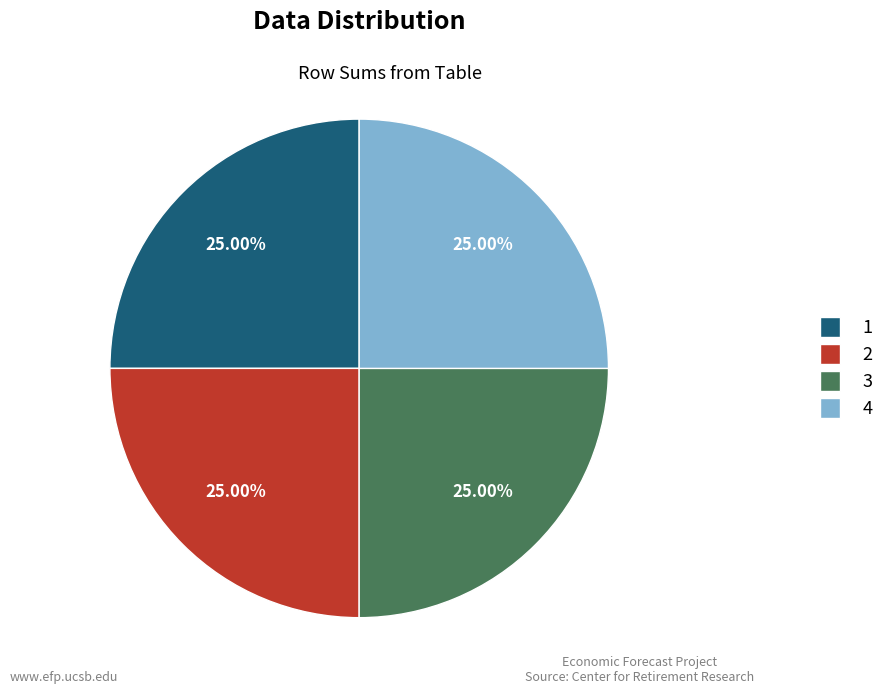

Does any single category account for the majority?

No